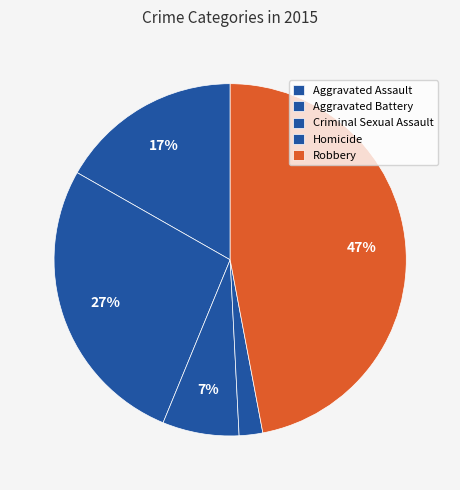

Count the number of slices in the pie.

5